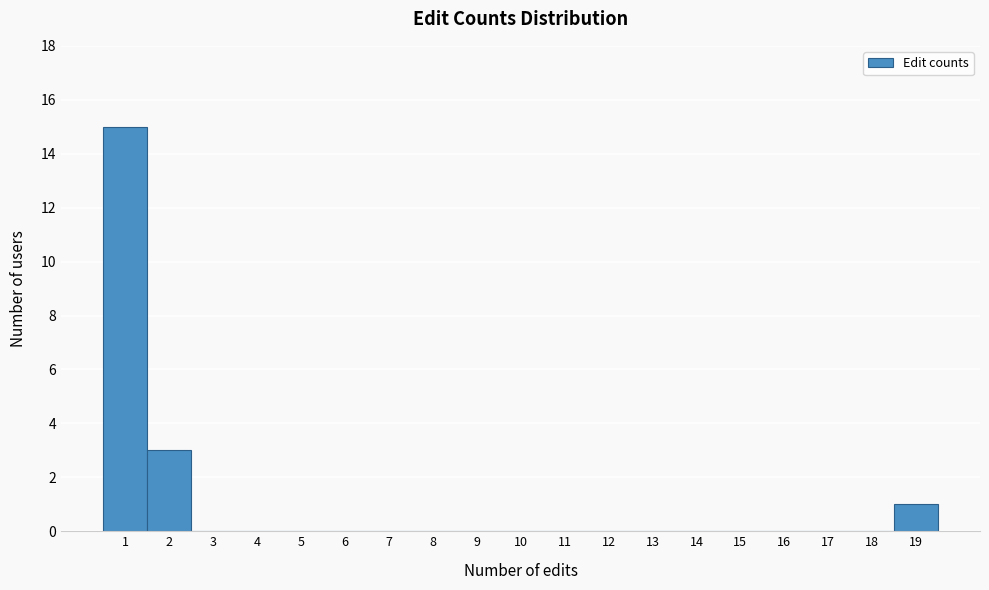

Which range on the x-axis has the tallest bar?

0.5 to 1.5